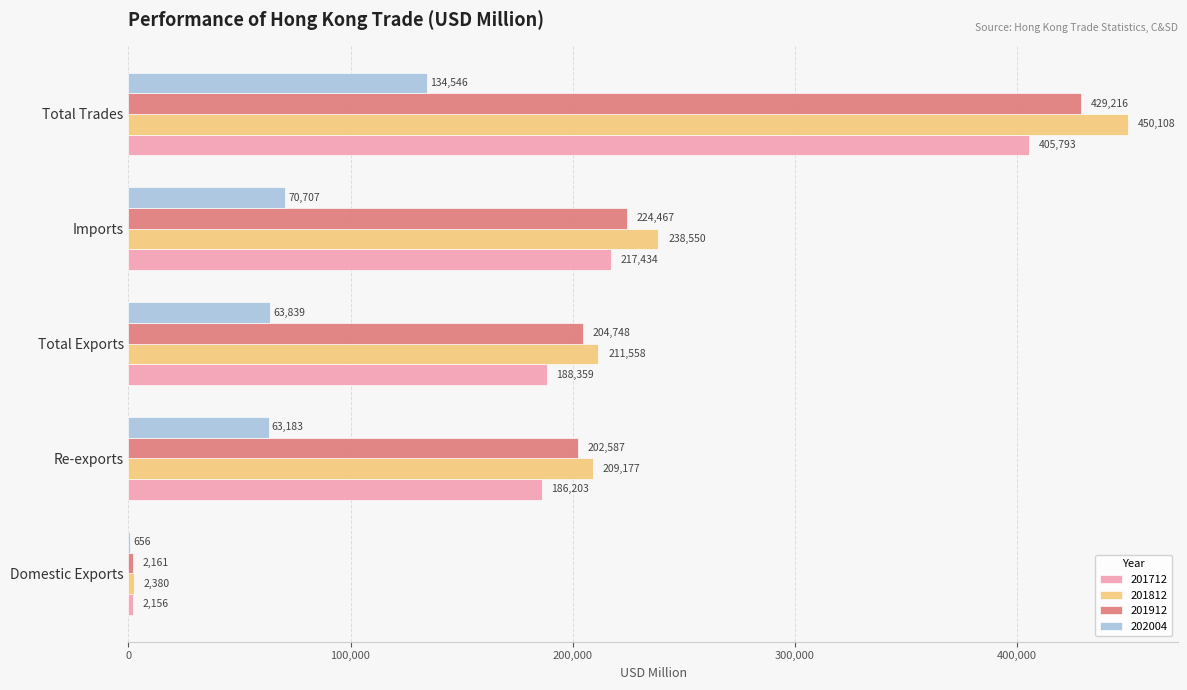

Between Re-exports and Total Exports, which series saw the biggest shift?

201812